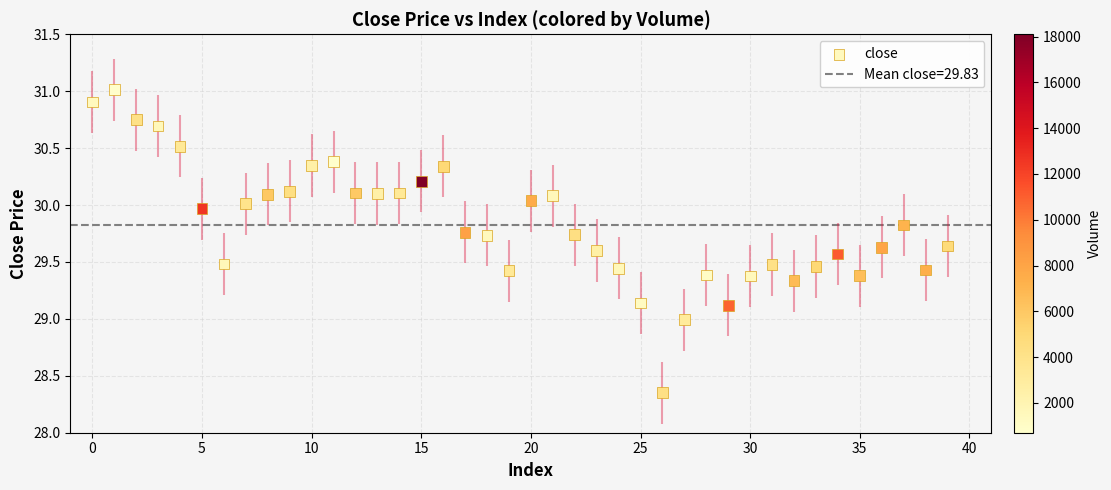

What is the range of Y values (max minus min)?

2.7